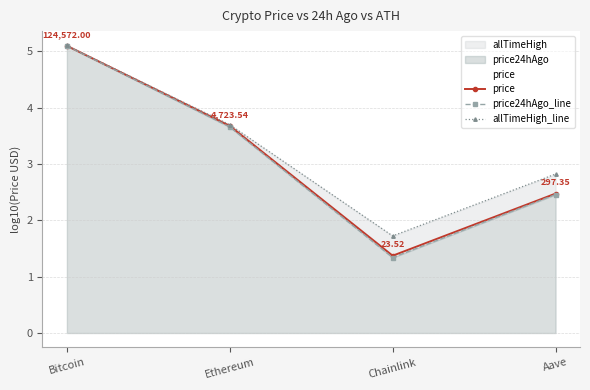

Between Bitcoin and Aave, which is larger?

Bitcoin